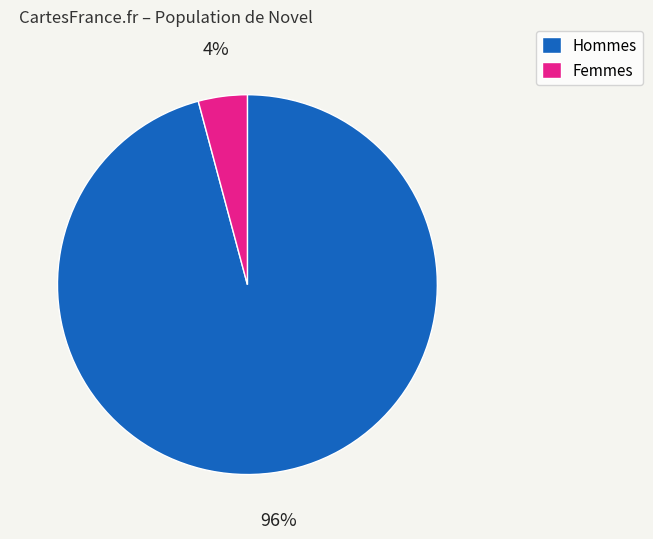

Combined, do Femmes and Hommes account for over 50%?

Yes